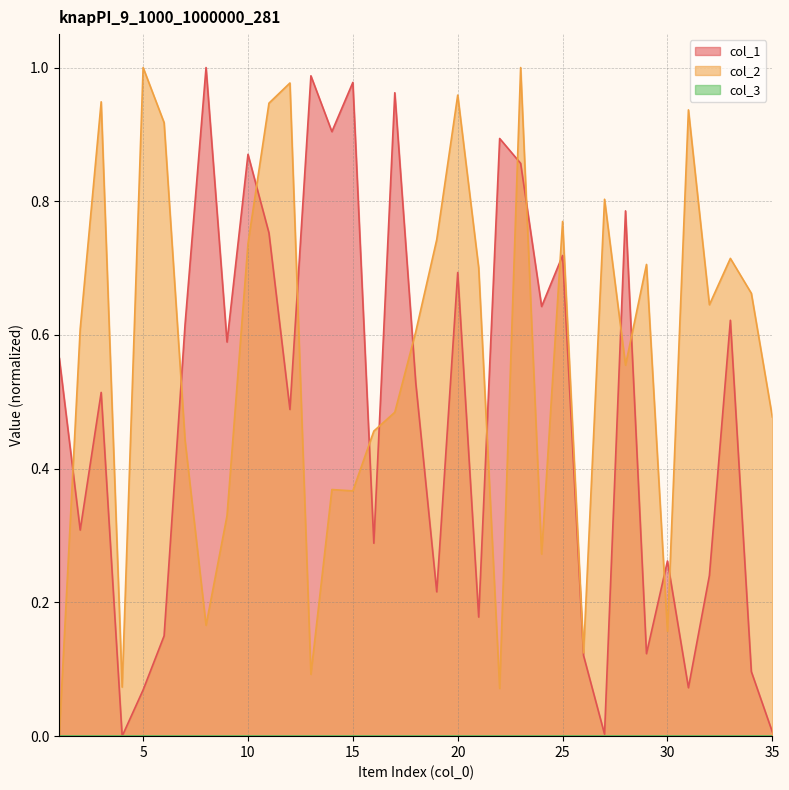

Reading left to right, extract all data points from this chart.

col_1: 1=0.6	2=0.3	3=0.5	4=0.0	5=0.1	6=0.1	7=0.6	8=1.0	9=0.6	10=0.9	11=0.8	12=0.5	13=1.0	14=0.9	15=1.0	16=0.3	17=1.0	18=0.5	19=0.2	20=0.7	21=0.2	22=0.9	23=0.9	24=0.6	25=0.7	26=0.1	27=0.0	28=0.8	29=0.1	30=0.3	31=0.1	32=0.2	33=0.6	34=0.1	35=0.0
col_2: 1=0.0	2=0.6	3=0.9	4=0.1	5=1.0	6=0.9	7=0.4	8=0.2	9=0.3	10=0.7	11=0.9	12=1.0	13=0.1	14=0.4	15=0.4	16=0.5	17=0.5	18=0.6	19=0.7	20=1.0	21=0.7	22=0.1	23=1.0	24=0.3	25=0.8	26=0.1	27=0.8	28=0.6	29=0.7	30=0.2	31=0.9	32=0.6	33=0.7	34=0.7	35=0.5